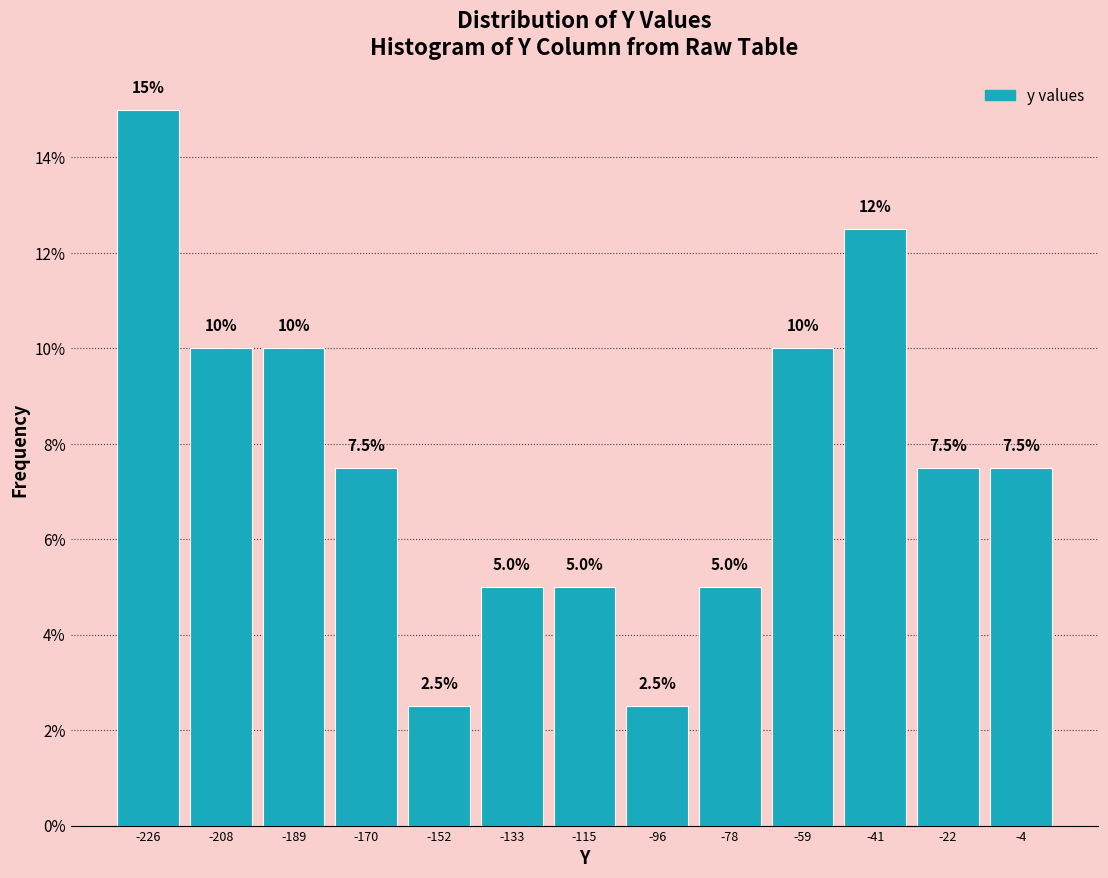

Over which range of the x-axis is the bar tallest?

-236 to -218